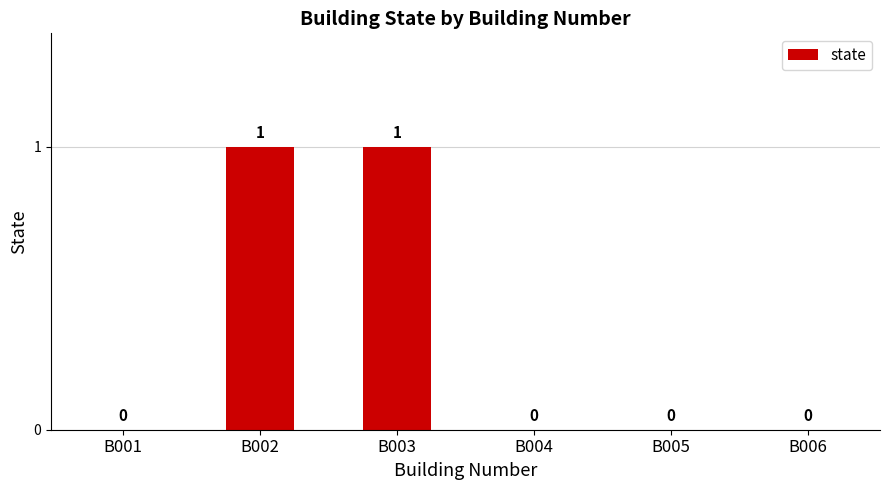

What is the change in value from B002 to B006?

-1